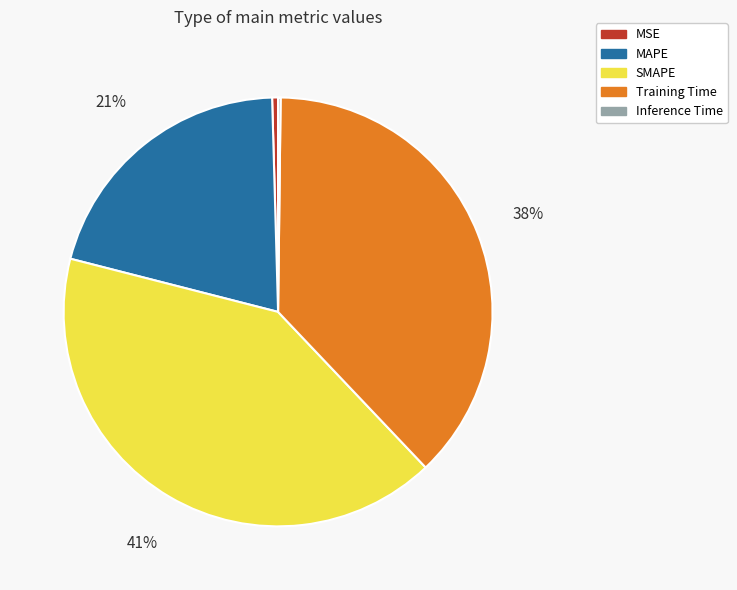

Which has a higher value, Training Time or MAPE?

Training Time